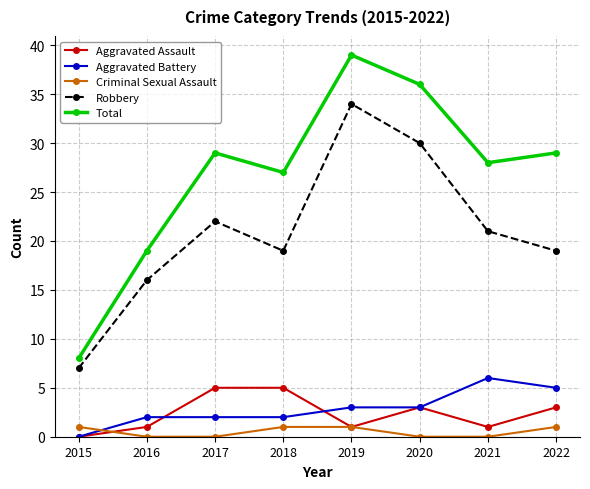

True or false: Total has more than 0 interior local peaks.

True